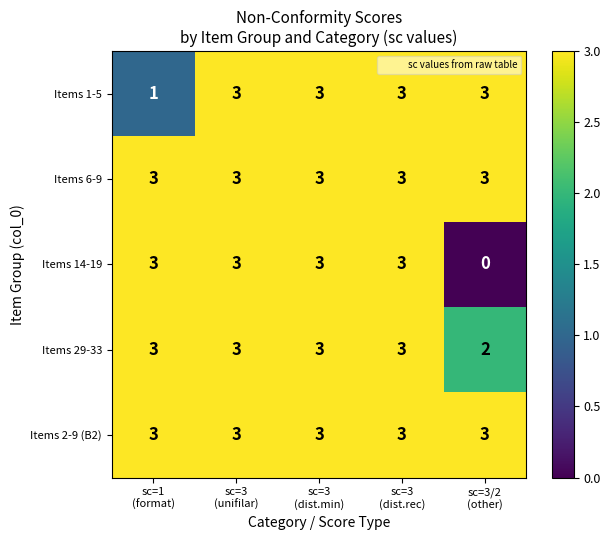

How many distinct data groups are displayed?

5